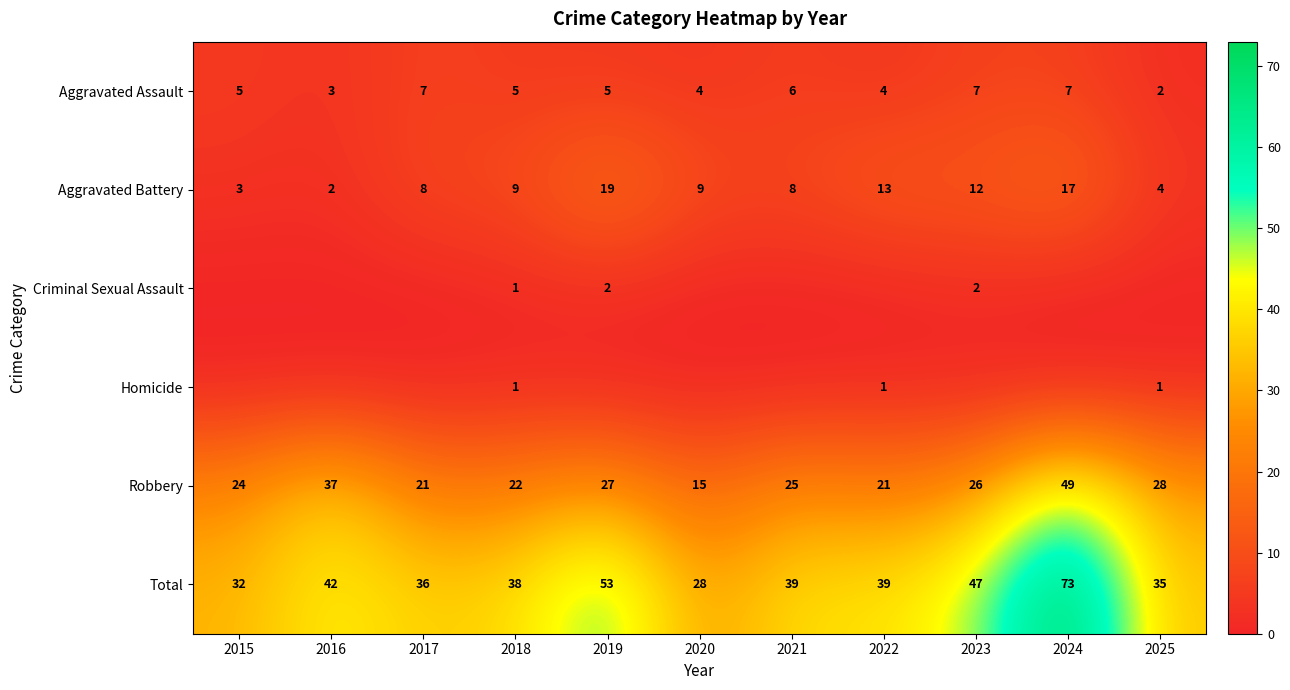

At which label is Robbery closest to 32?

2025